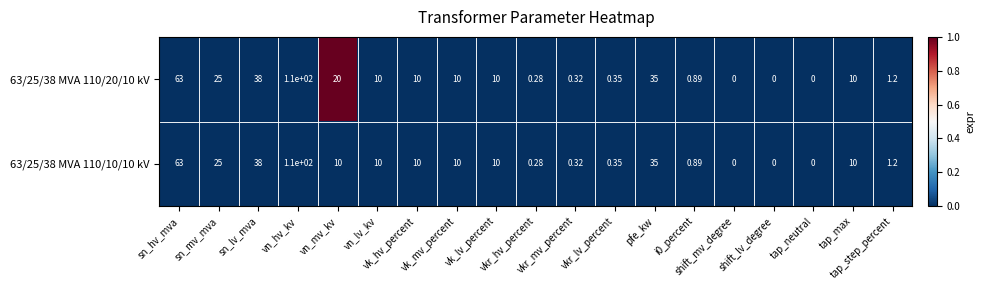

Between vn_mv_kv and vkr_mv_percent, which series saw the biggest shift?

63/25/38 MVA 110/20/10 kV